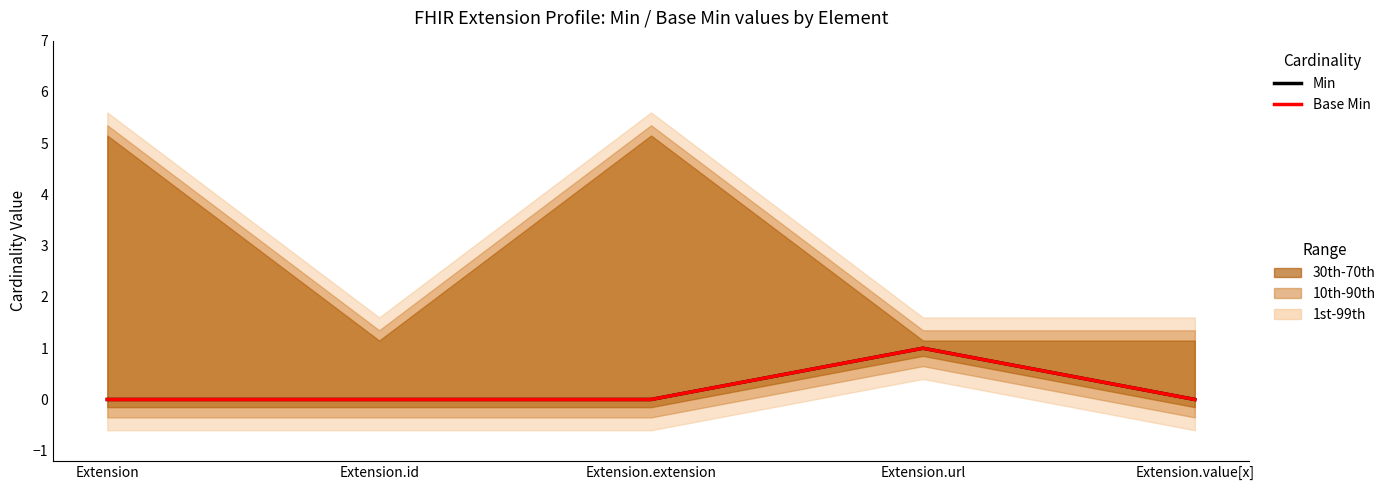

At how many categories does at least one series exceed 0?

1